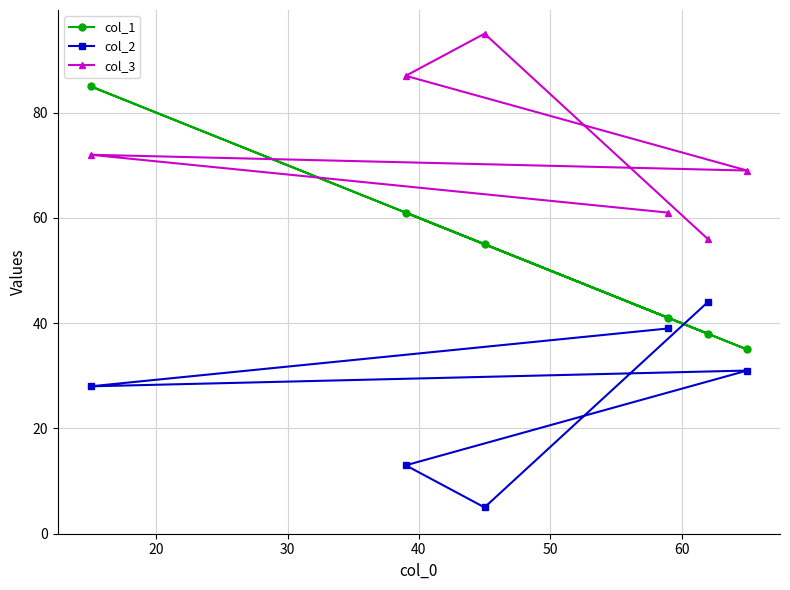

What is the difference between the maximum and minimum values in the col_2 series?

39